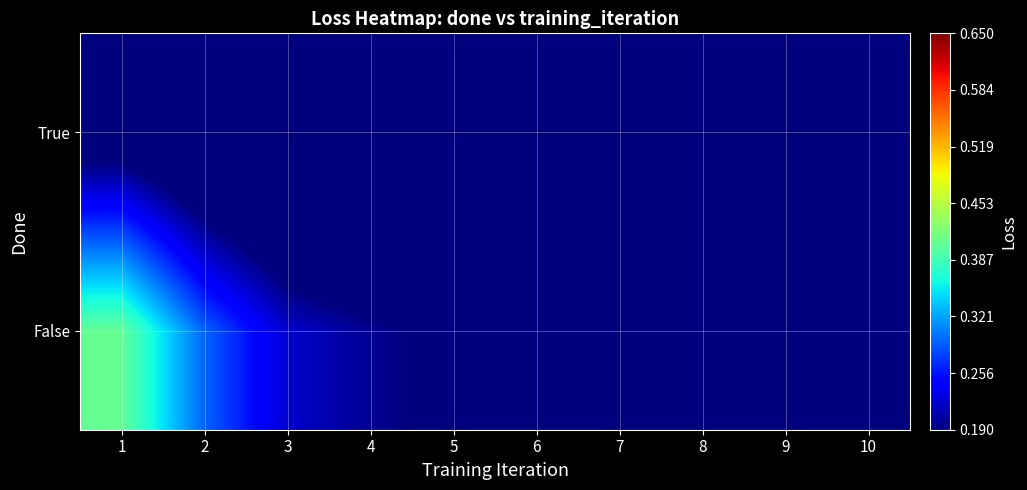

How many series are shown in this chart?

2